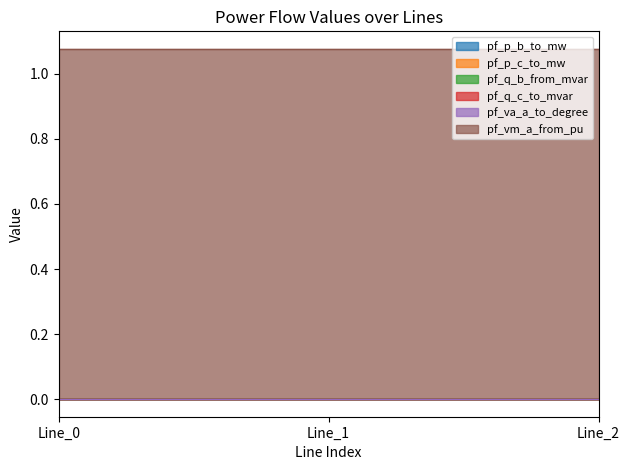

What is the difference between the highest and lowest values at Line_0?

1.1